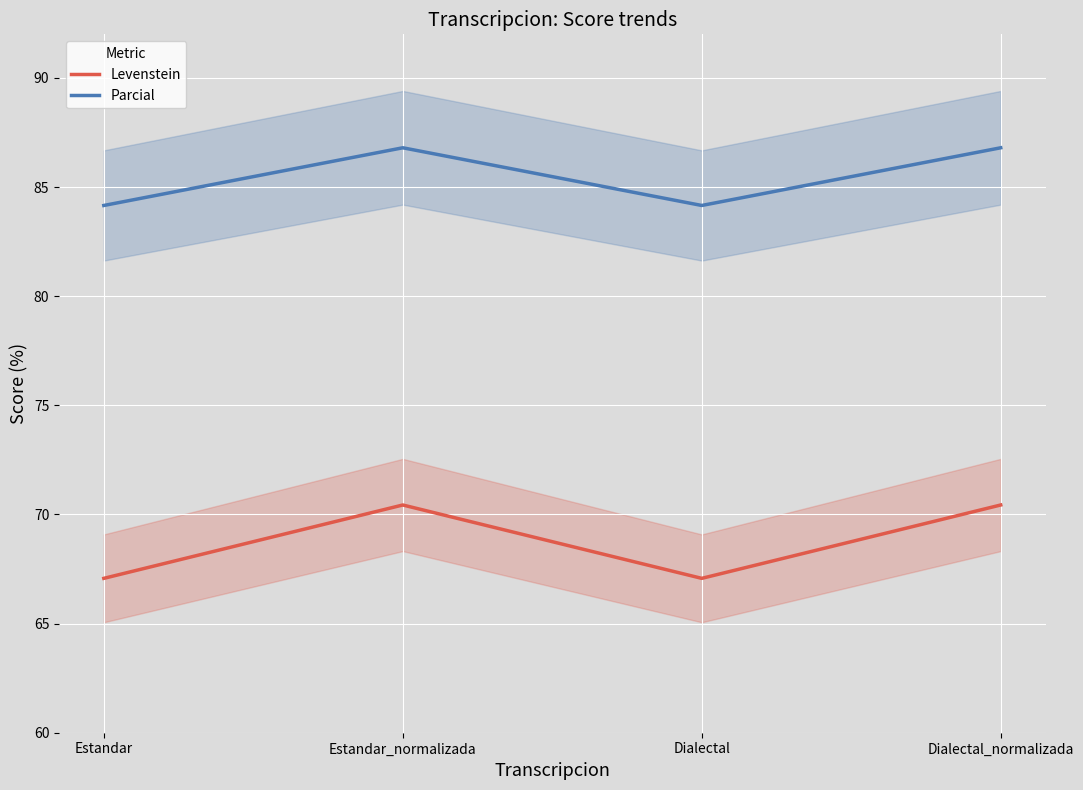

Reading left to right, transcribe all the data shown in this chart.

Levenstein: 67.1	70.4	67.1	70.4
Parcial: 84.2	86.8	84.2	86.8